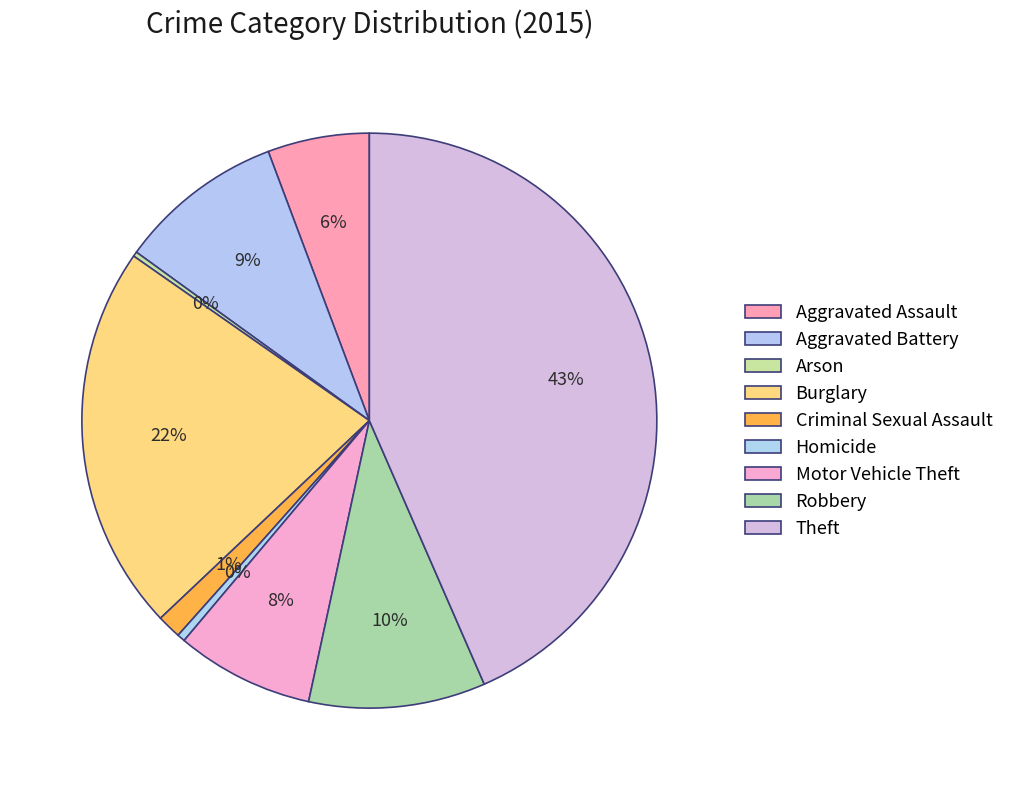

Which category has the biggest portion of the pie?

Theft